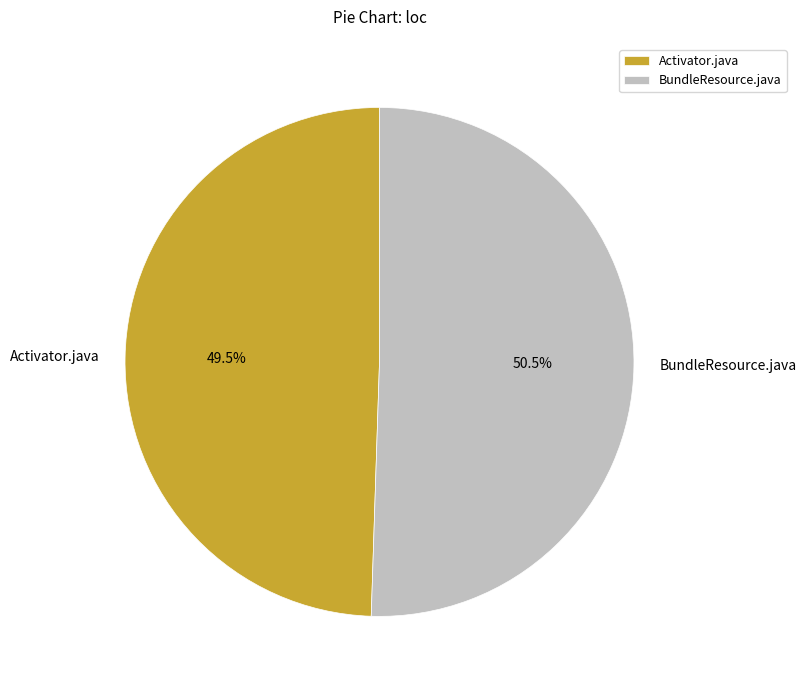

True or false: BundleResource.java accounts for 63% of the total.

False